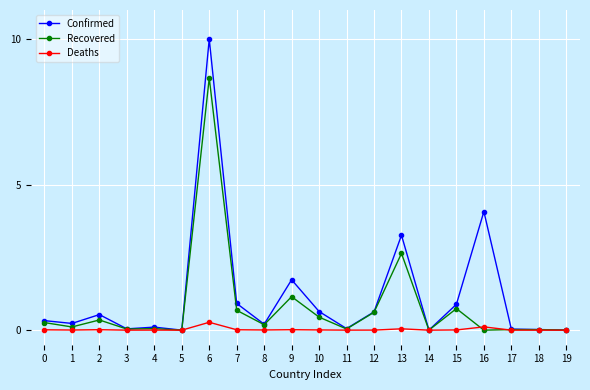

Which series has the widest spread of values?

Confirmed